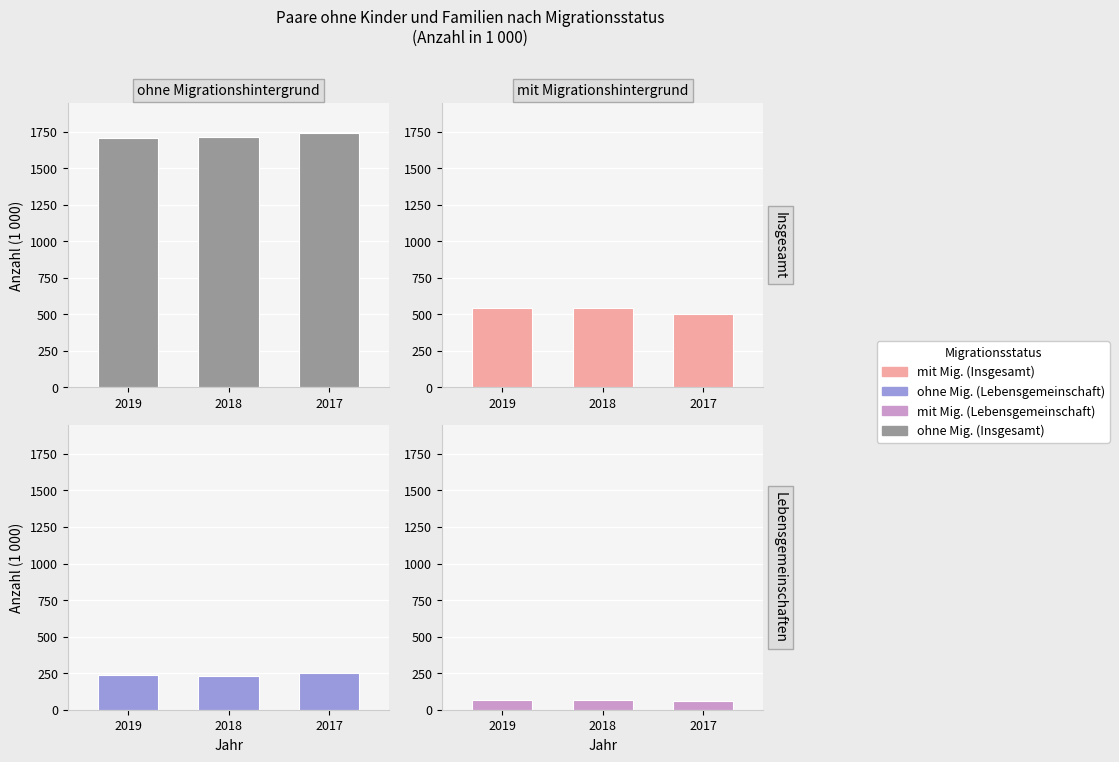

At which category is the sum across all series the highest?

2018